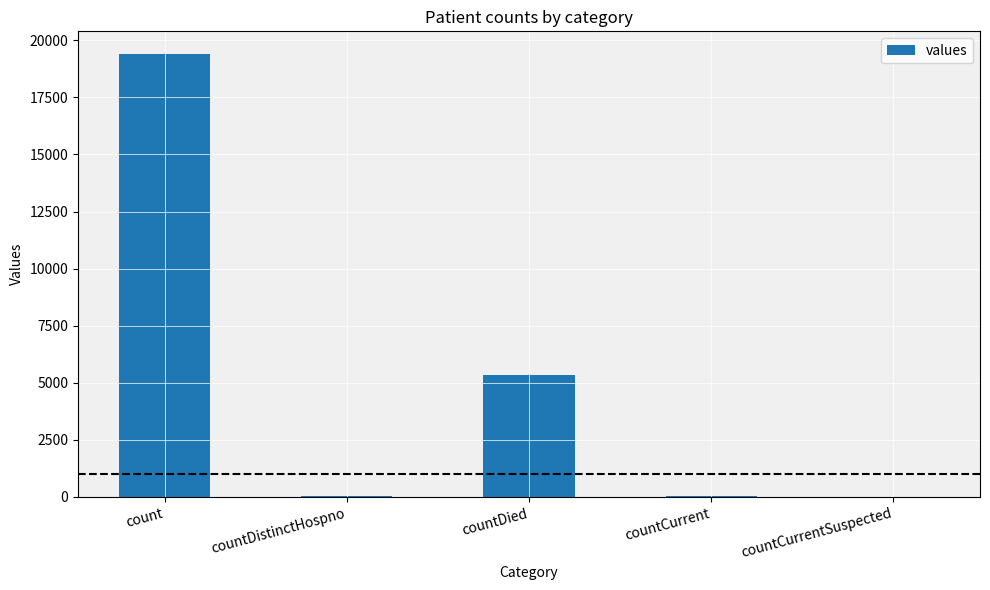

How many distinct data groups are displayed?

1